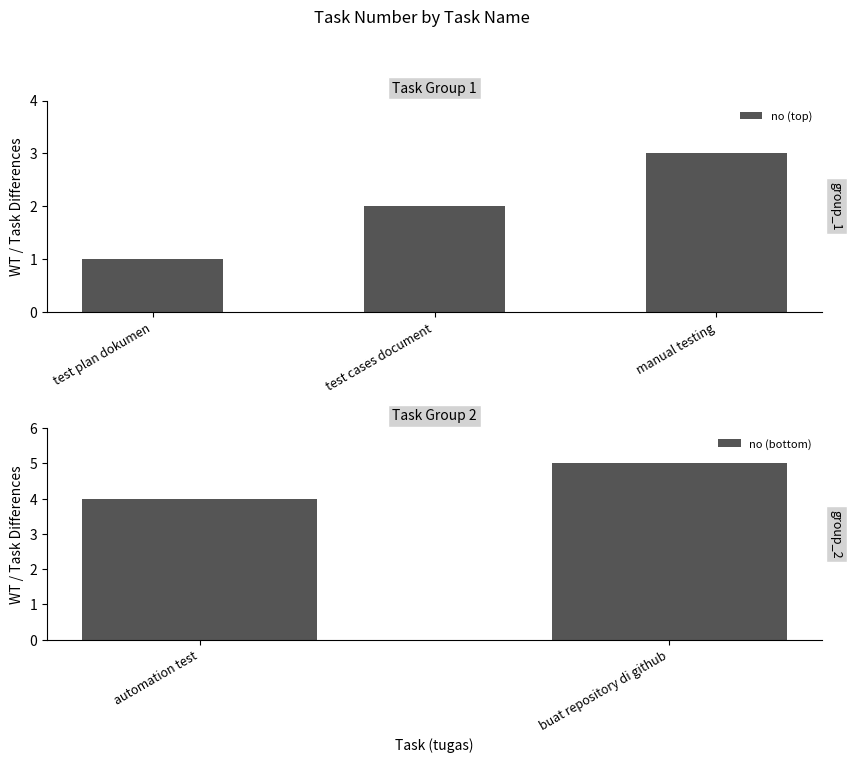

What is the difference between the maximum and minimum values?

4